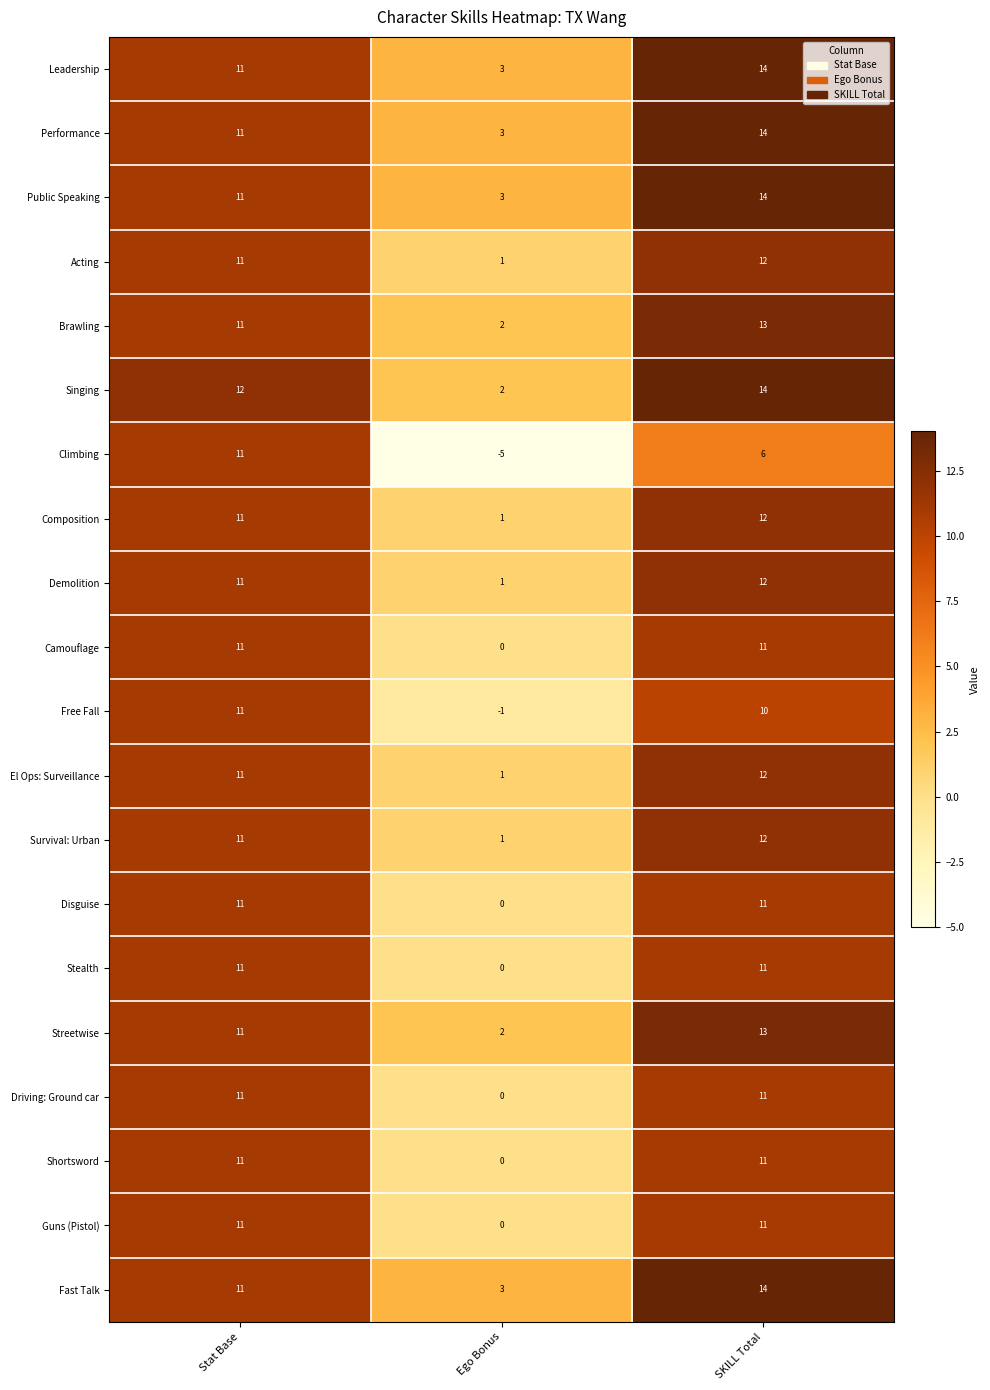

How many Shortsword values are between 0 and 11?

3